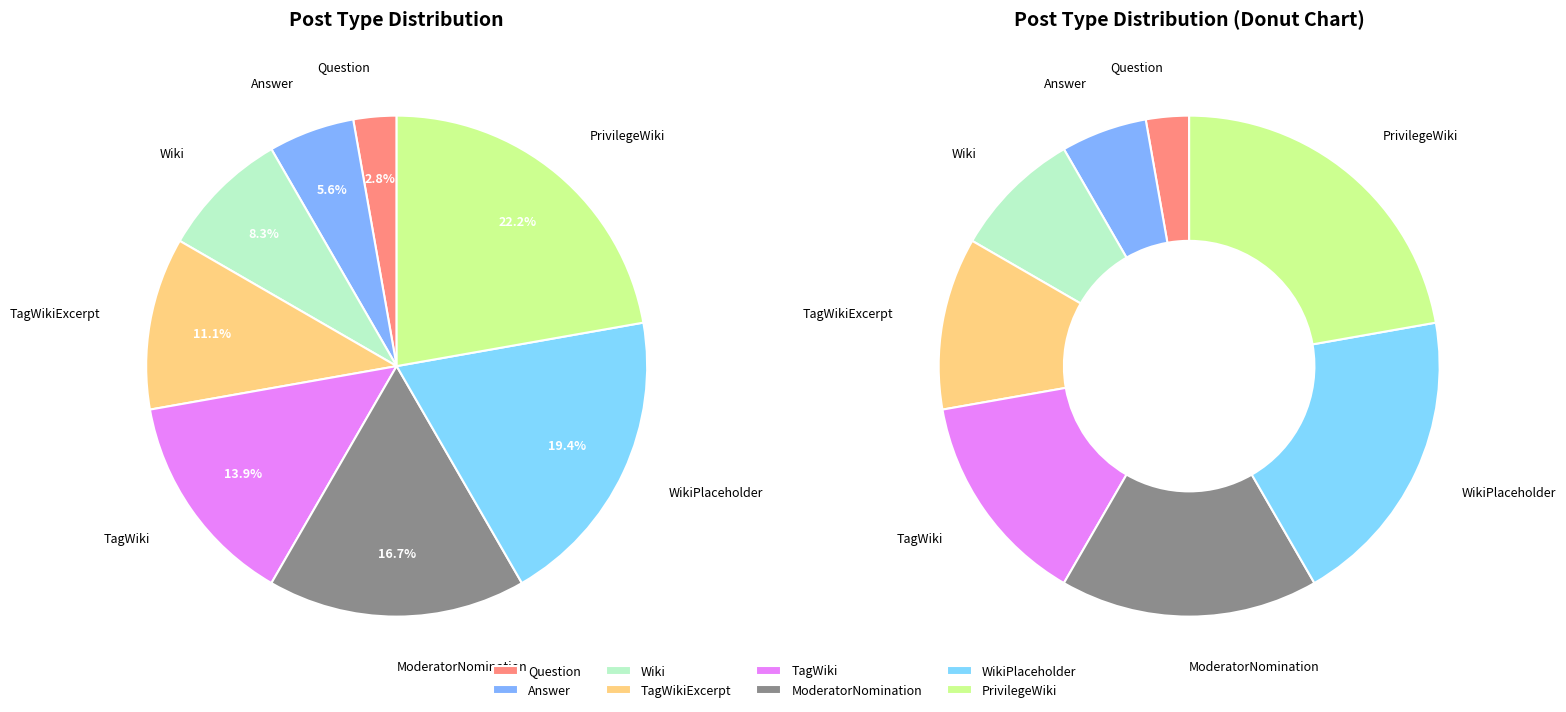

The Question slice represents 1% of the pie. True or false?

False